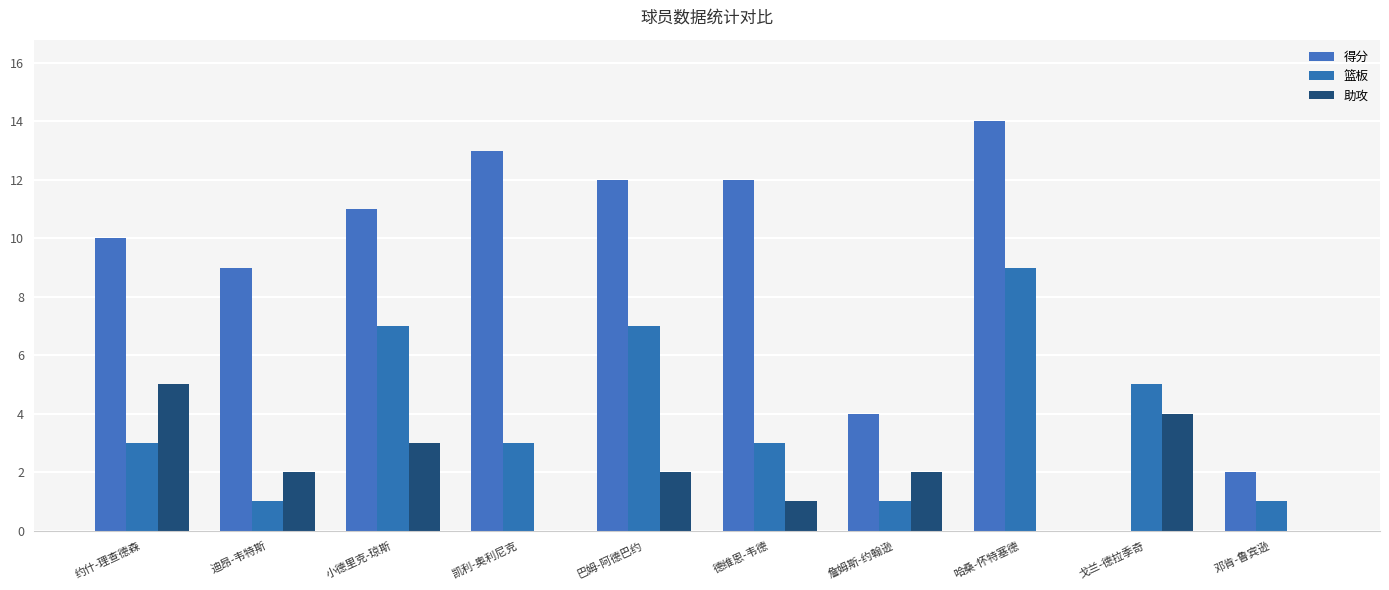

How many values in 得分 are above zero?

9